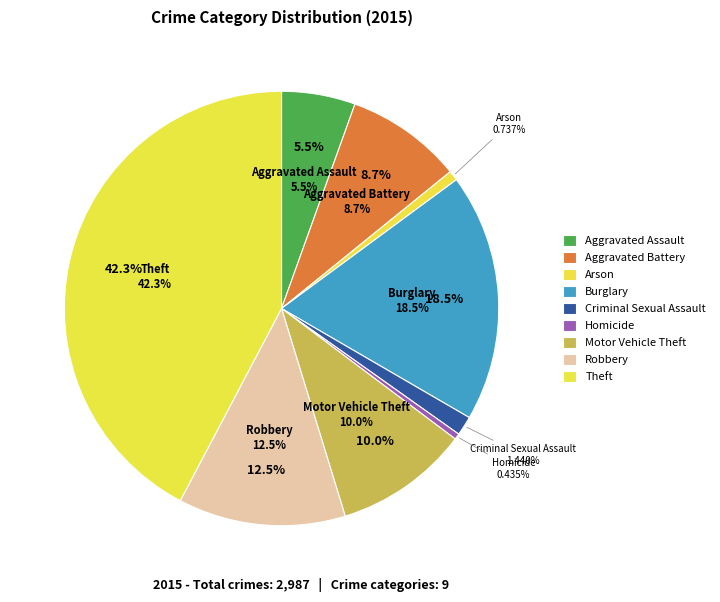

To the nearest percent, what is the difference between the Robbery and Theft slice percentages?

30%